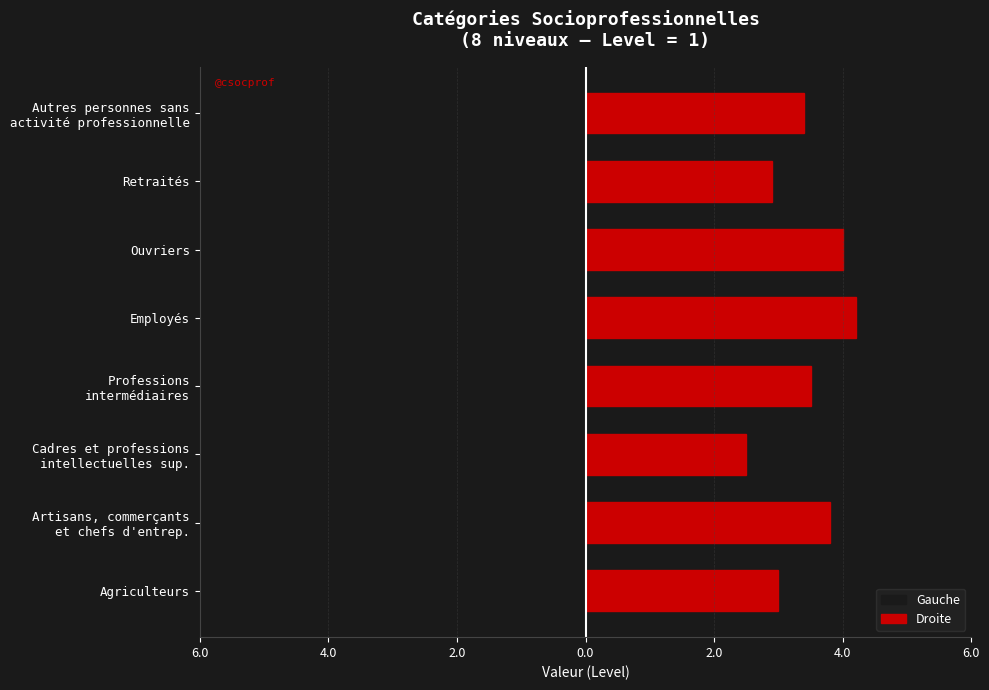

Are the bars horizontal?

Yes